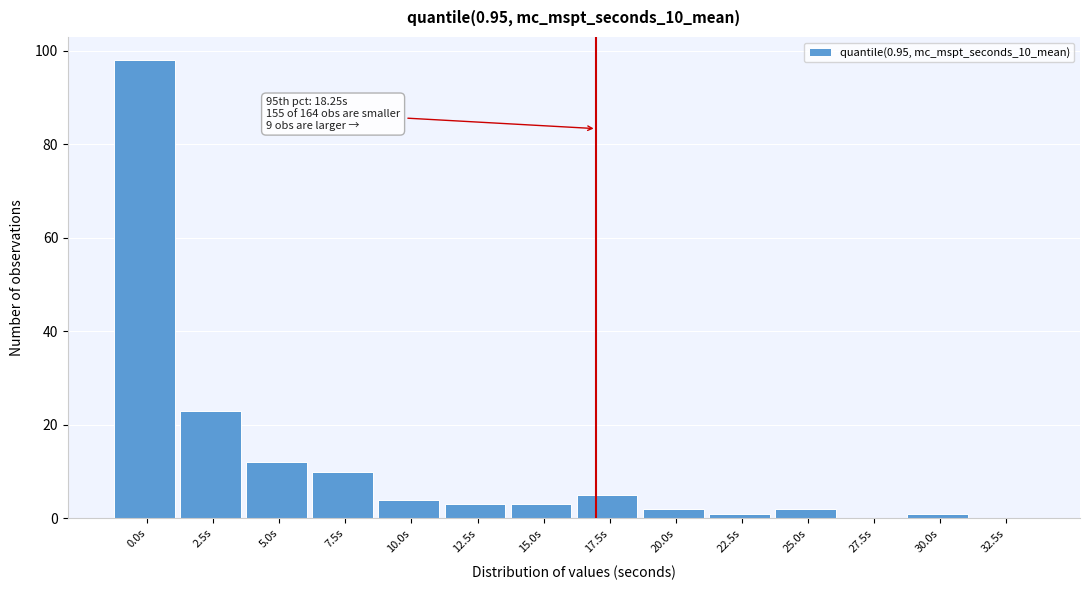

Reading left to right, what are all the values shown in this chart?

0.0s=98	2.5s=23	5.0s=12	7.5s=10	10.0s=4	12.5s=3	15.0s=3	17.5s=5	20.0s=2	22.5s=1	25.0s=2	27.5s=0	30.0s=1	32.5s=0